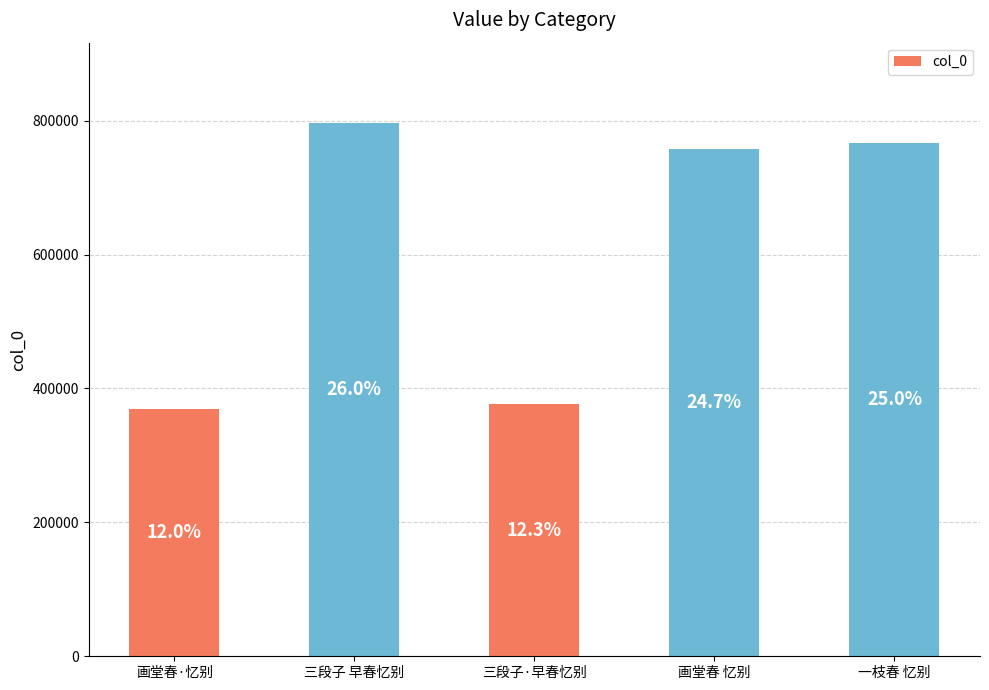

Does the chart contain any negative values?

No